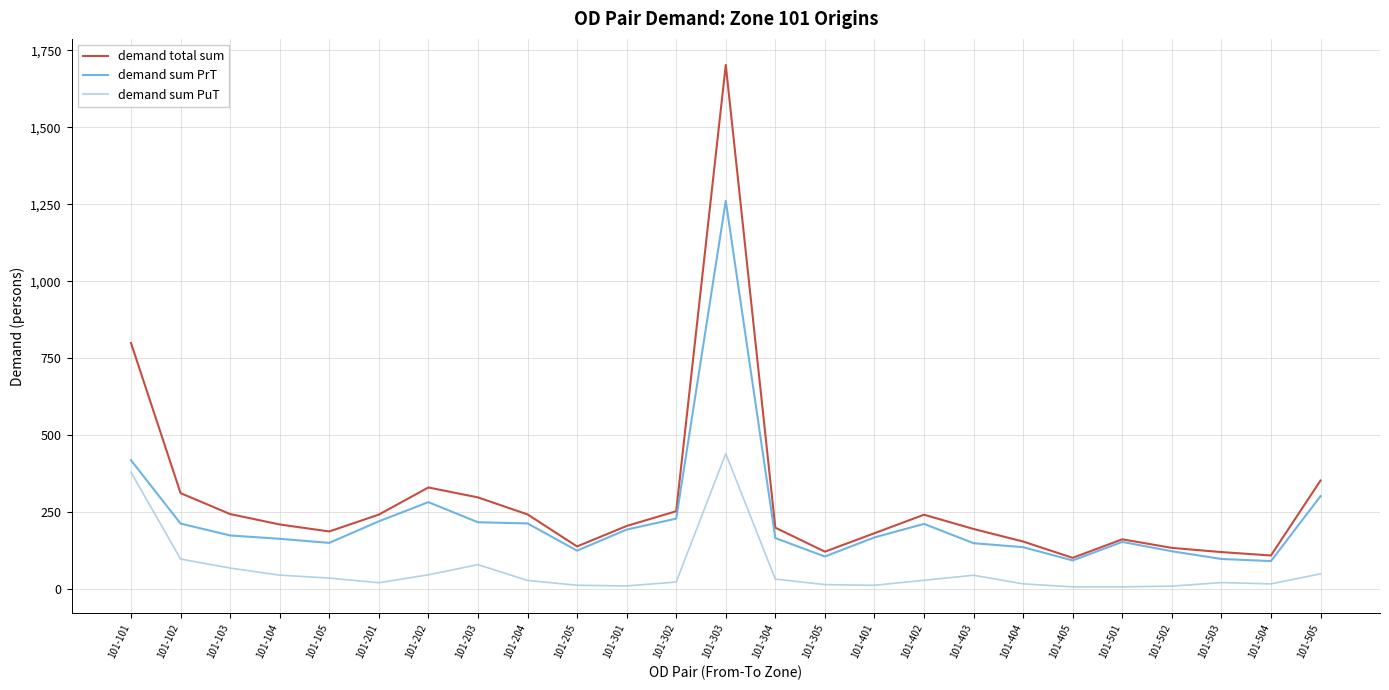

At which category is the sum across all series the highest?

101-303